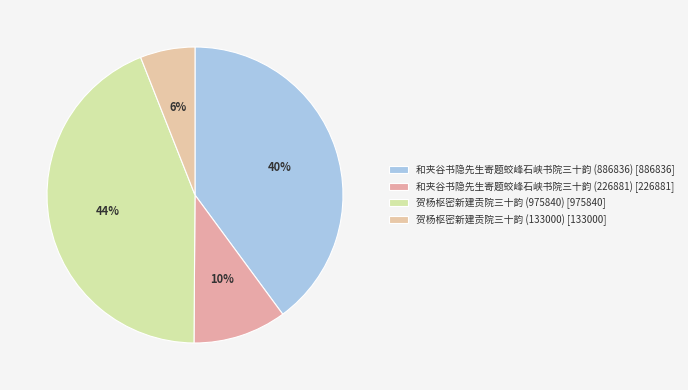

Between 贺杨枢密新建贡院三十韵 (975840) and 贺杨枢密新建贡院三十韵 (133000), which is larger?

贺杨枢密新建贡院三十韵 (975840)